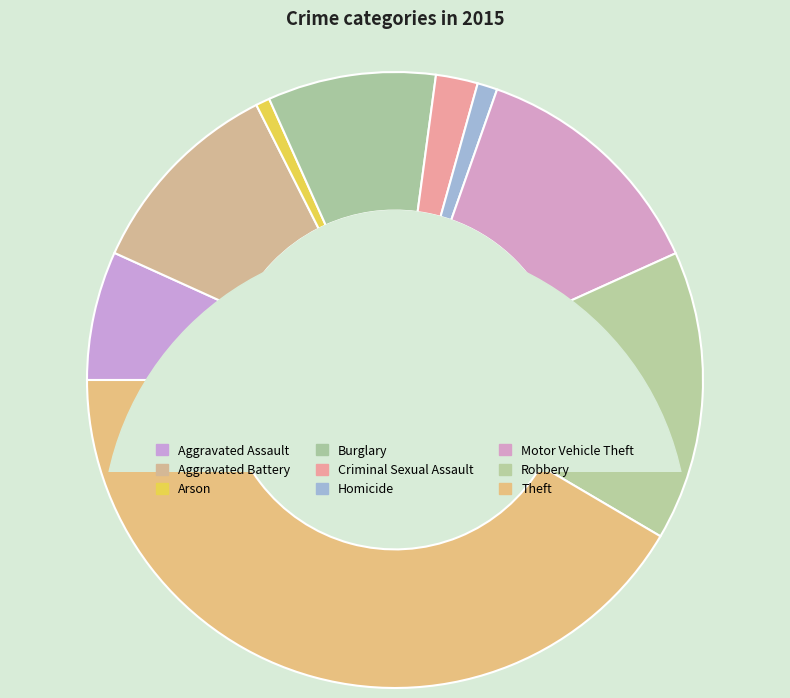

Which category has the biggest portion of the pie?

Theft